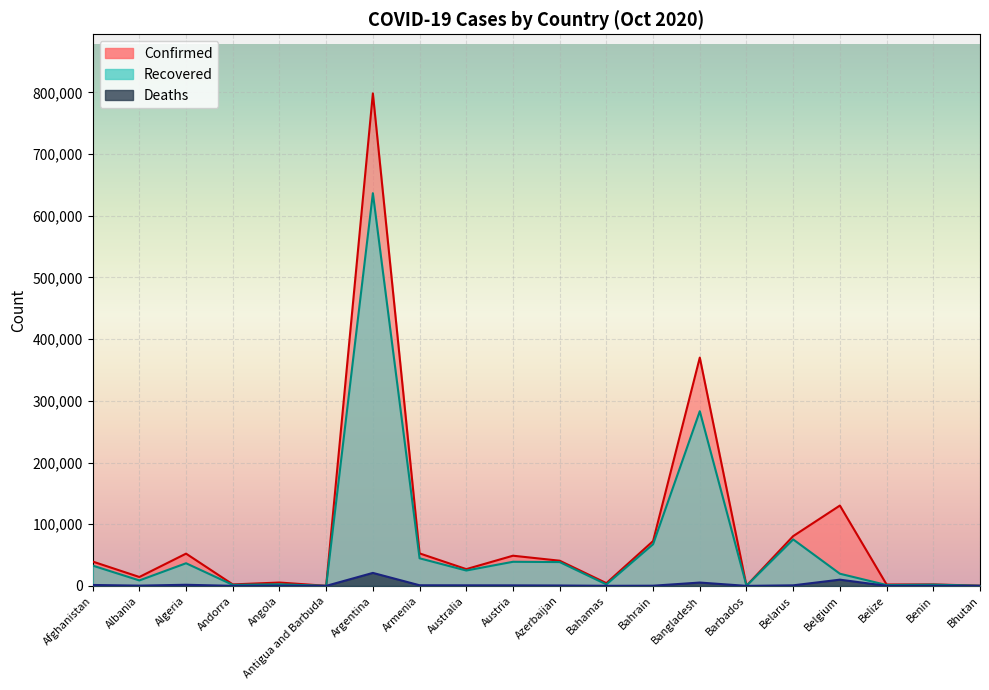

What is the label of the 15th point from the right?

Antigua and Barbuda